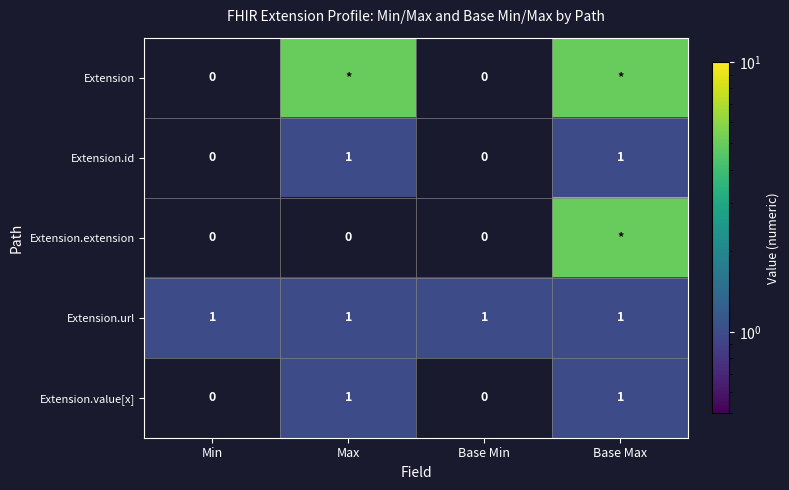

The value of Extension.value[x] at Base Min is 0. True or false?

True